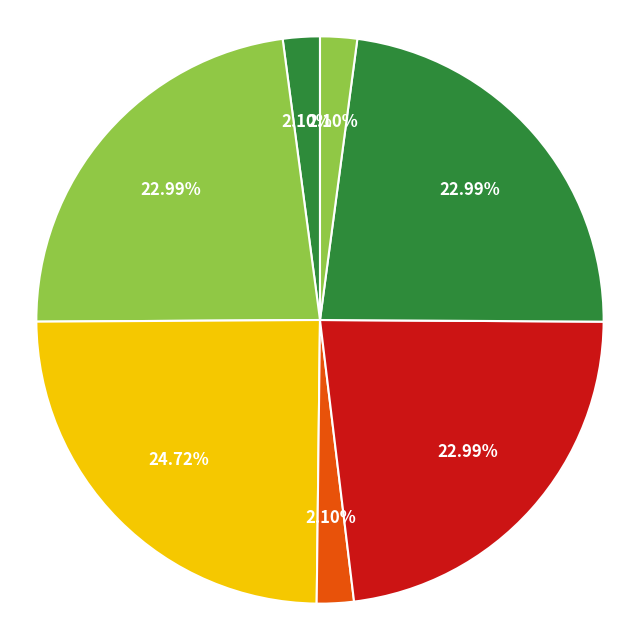

How many slices are in this pie chart?

7